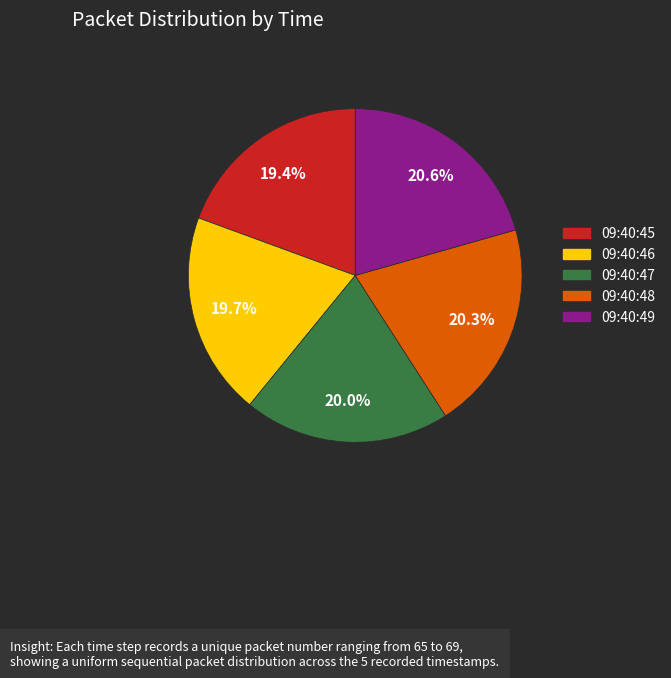

Which has a higher value, 09:40:46 or 09:40:48?

09:40:48